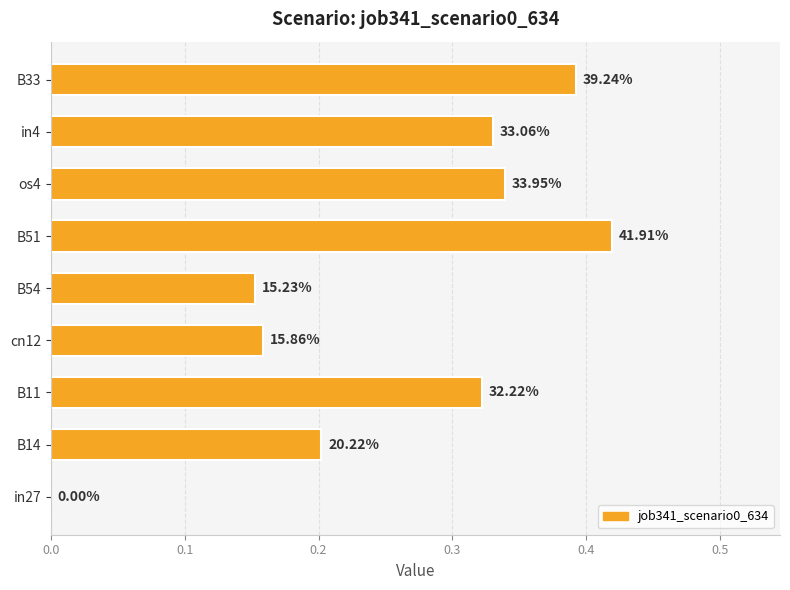

Are the bars horizontal?

Yes